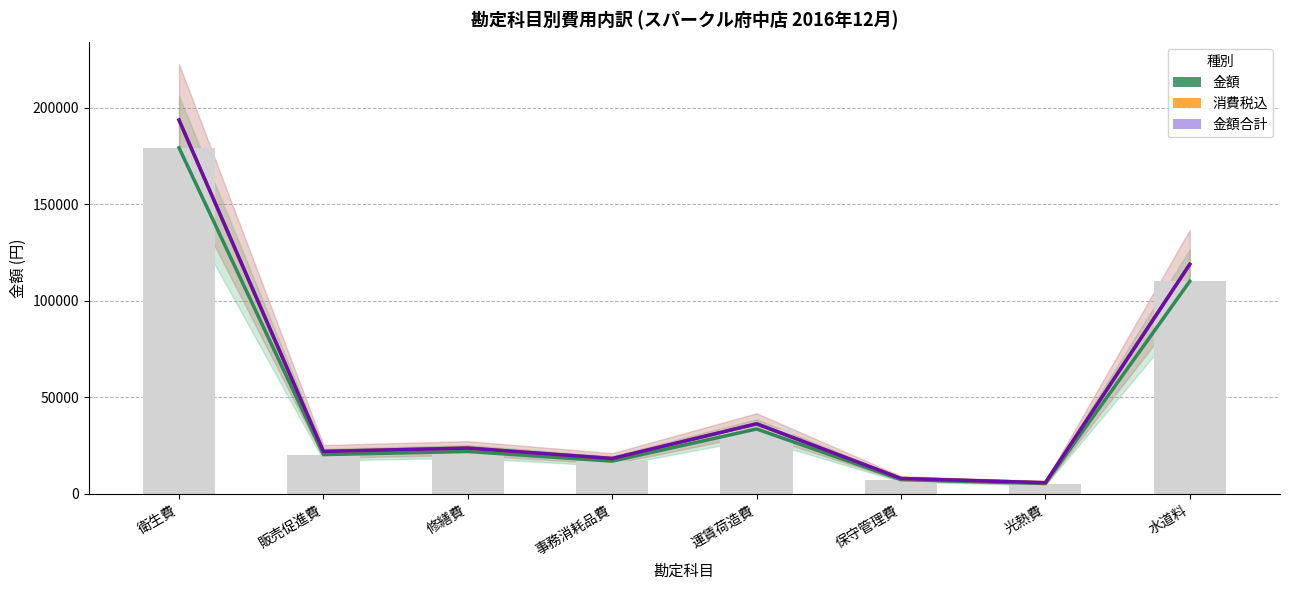

The value of 消費税込 at 運賃荷造費 is 58237. True or false?

False